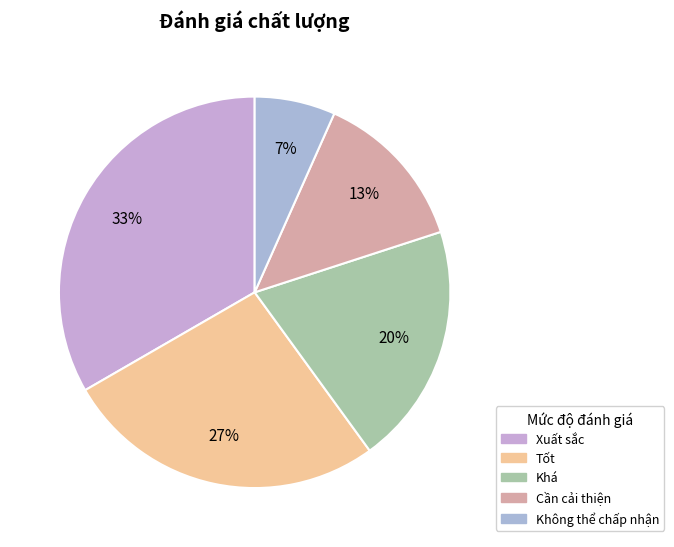

How many slices are in this pie chart?

5